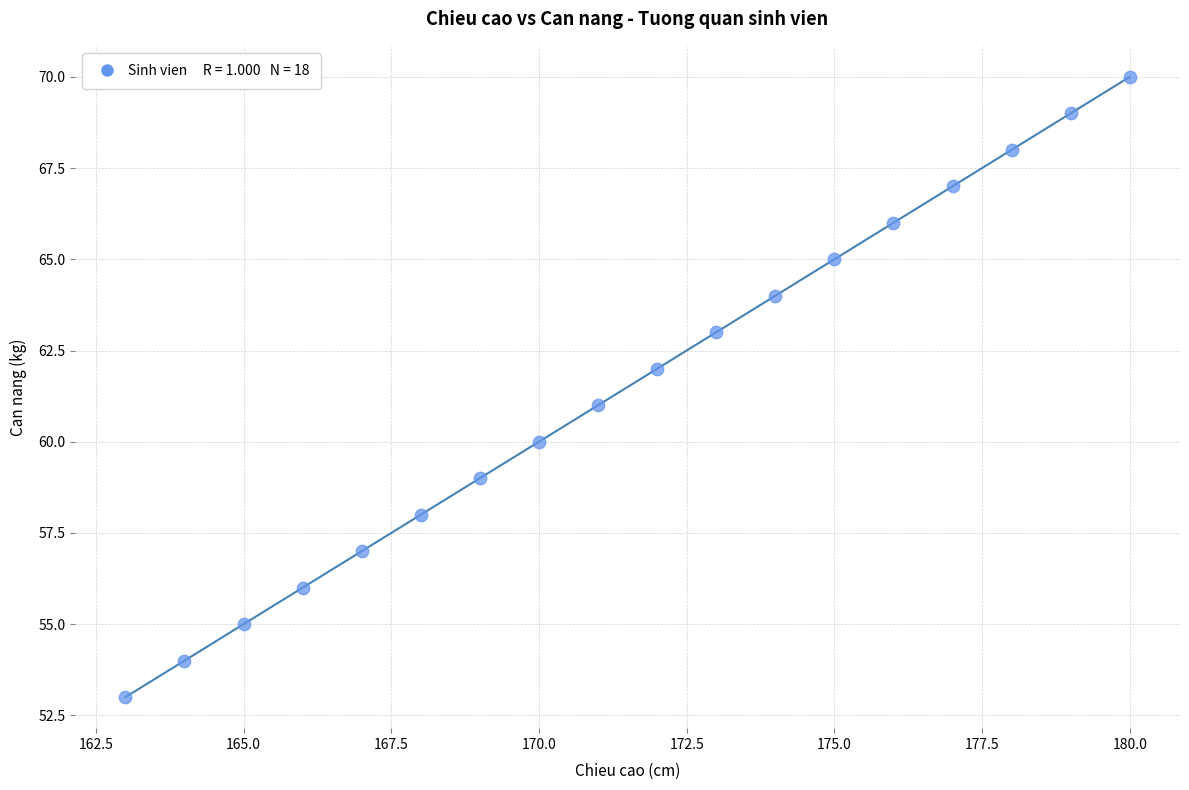

What is the range of Y values (max minus min)?

17